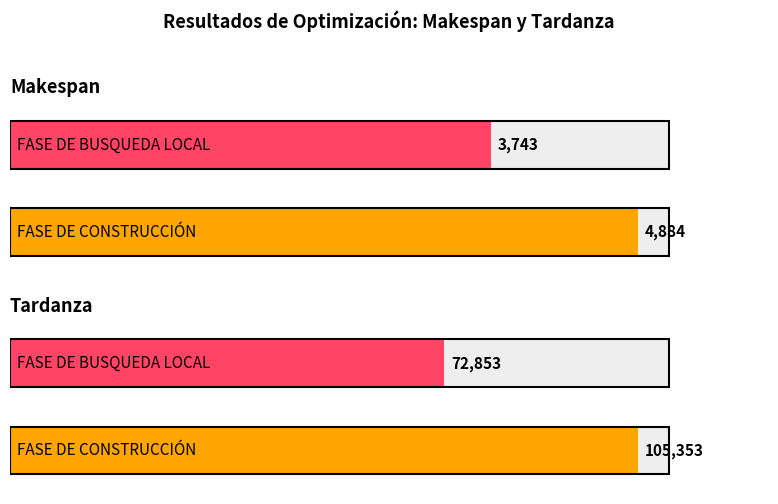

What is the lowest value of the Makespan series?

3743